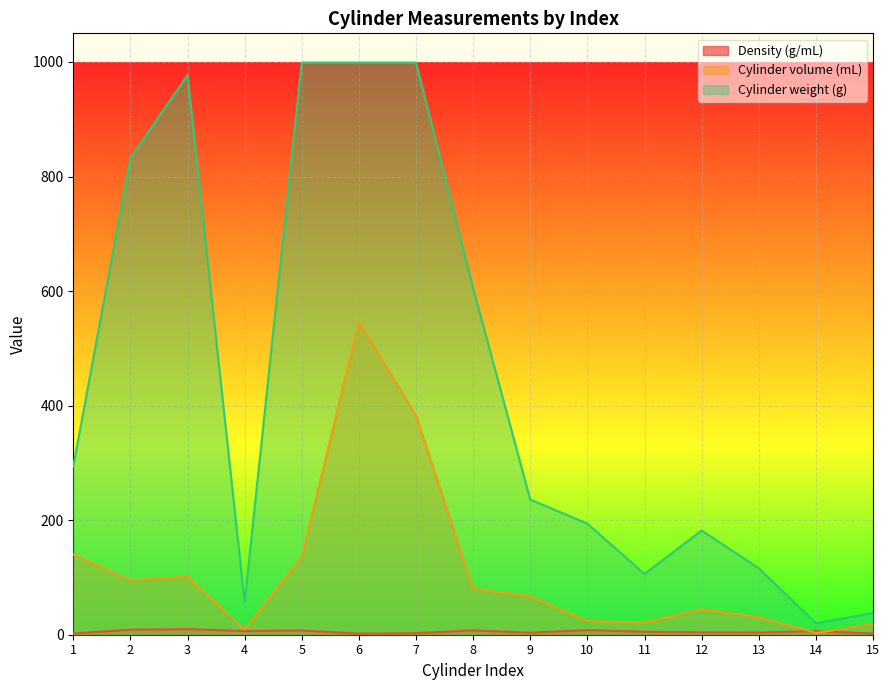

Rank the series by their maximum value, from highest to lowest.

Cylinder weight (g), Cylinder volume (mL), Density (g/mL)